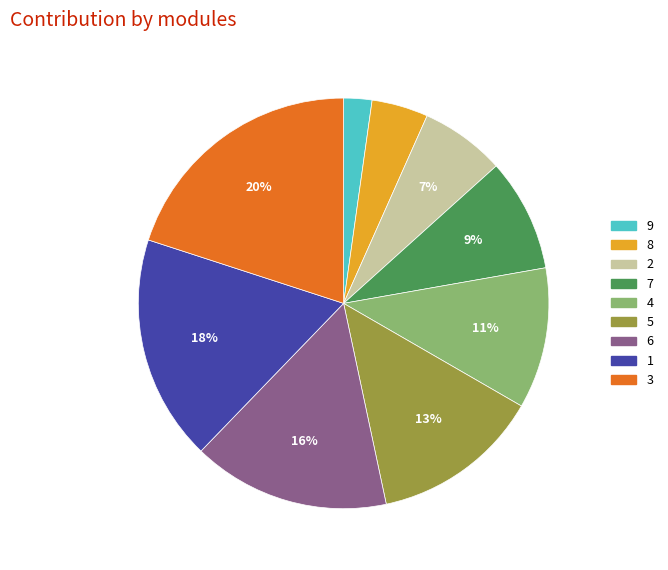

Which category has the biggest portion of the pie?

3